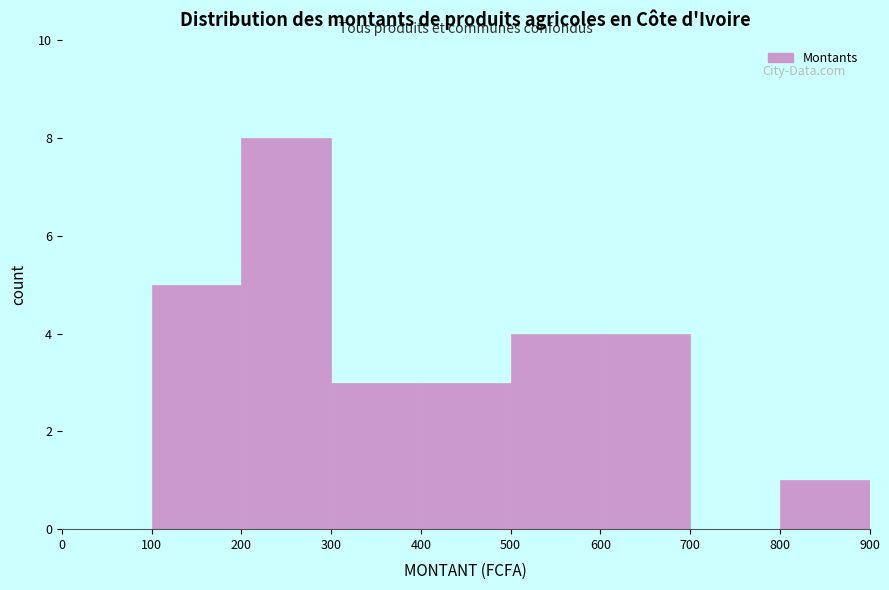

What is the height of the bar covering 200 to 300 on the x-axis? The values are not printed on the chart, so give them approximately, as read against the axis.

8